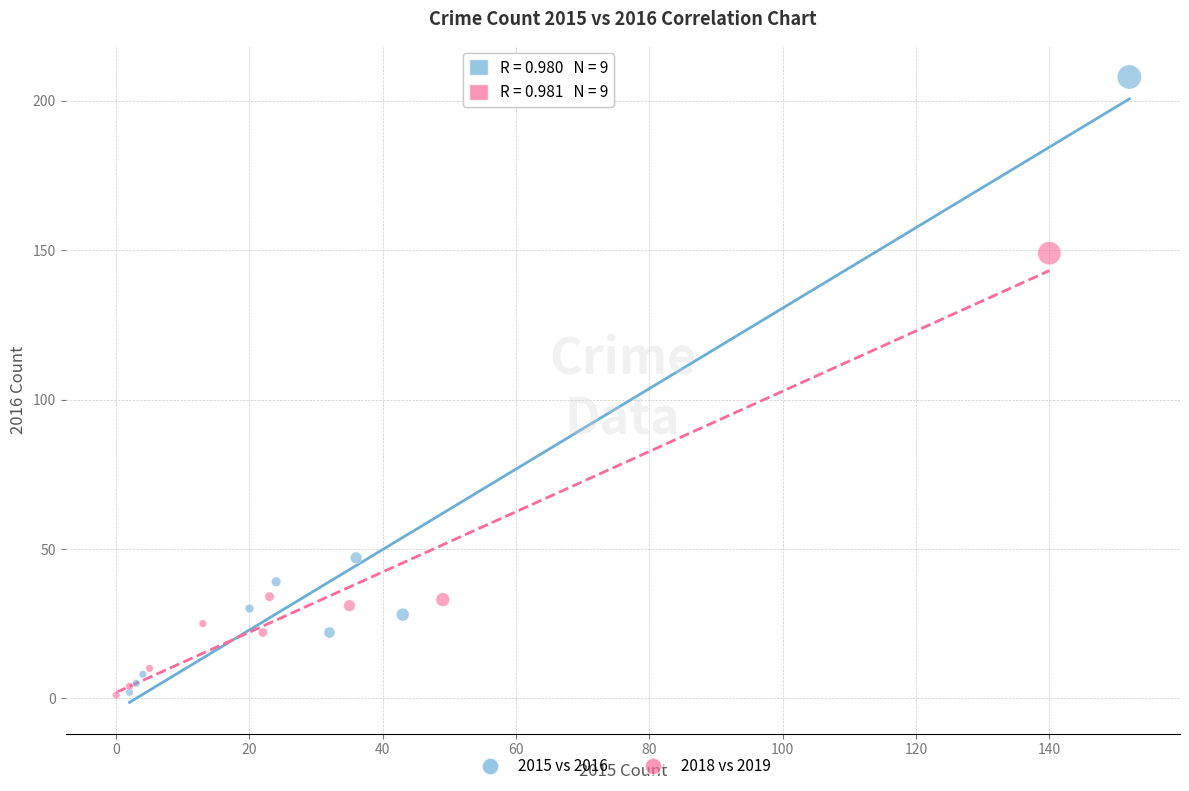

Which series contains the highest Y value?

2015 vs 2016